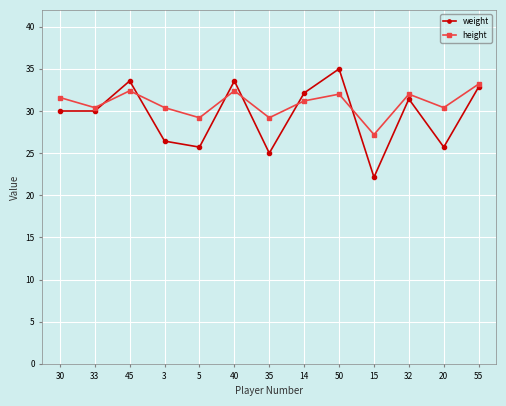

At how many categories does at least one series exceed 27?

13